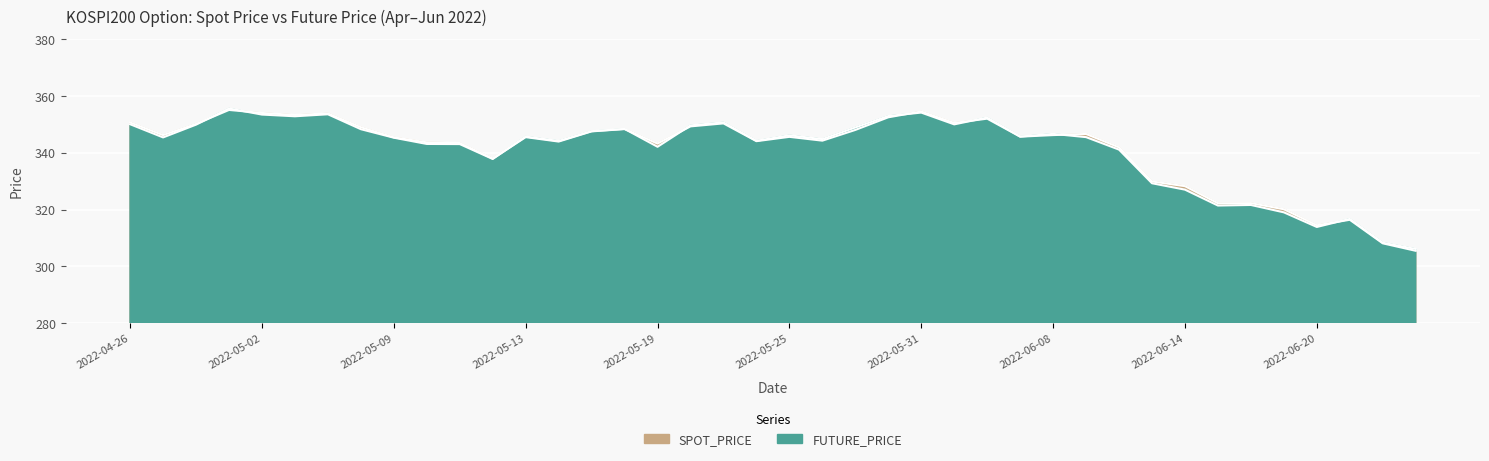

The FUTURE_PRICE series shows 468.8 at 2022-06-08. True or false?

False